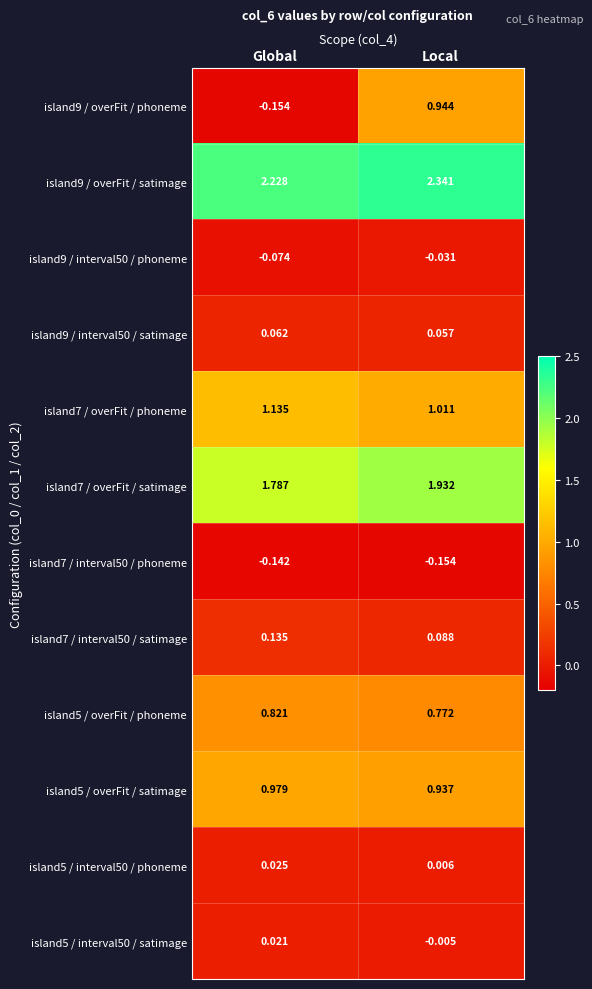

What is the total value across all series at Local?

7.9